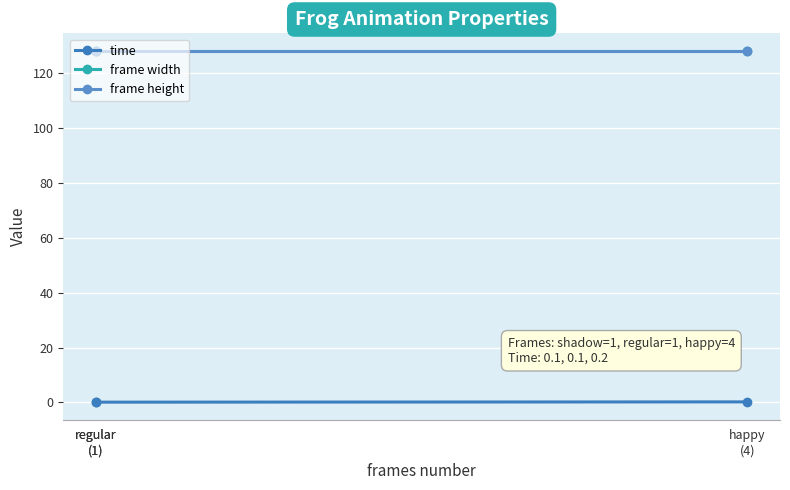

What is the average value of the frame height series?

128.0